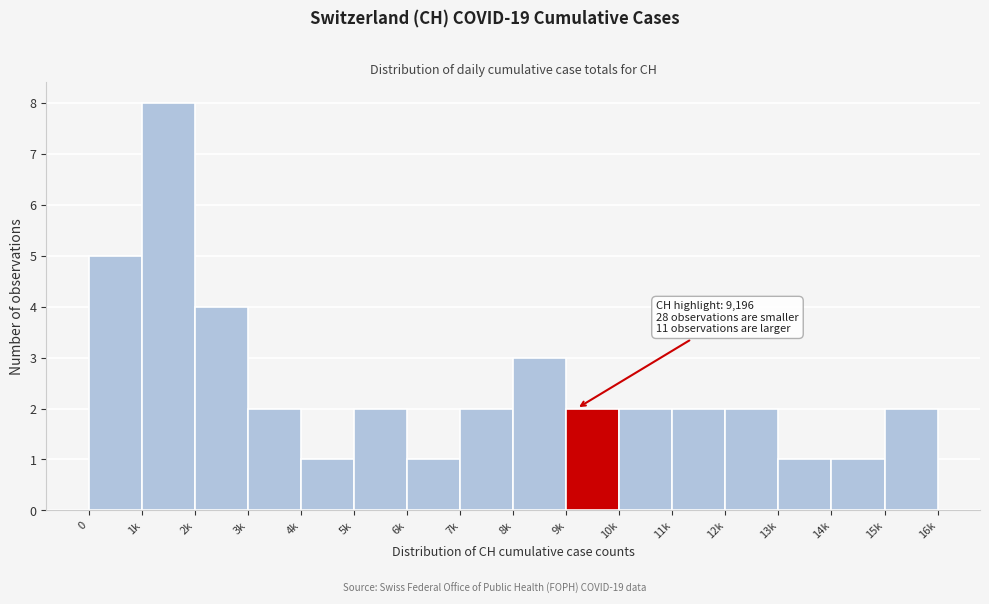

Reading left to right, transcribe all the data shown in this chart.

0=5	1k=8	2k=4	3k=2	4k=1	5k=2	6k=1	7k=2	8k=3	9k=2	10k=2	11k=2	12k=2	13k=1	14k=1	15k=2